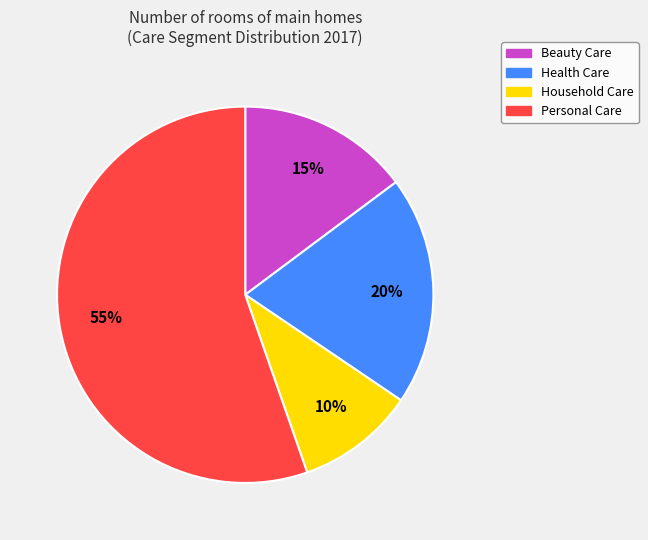

Rank the categories by value from highest to lowest.

Personal Care, Health Care, Beauty Care, Household Care